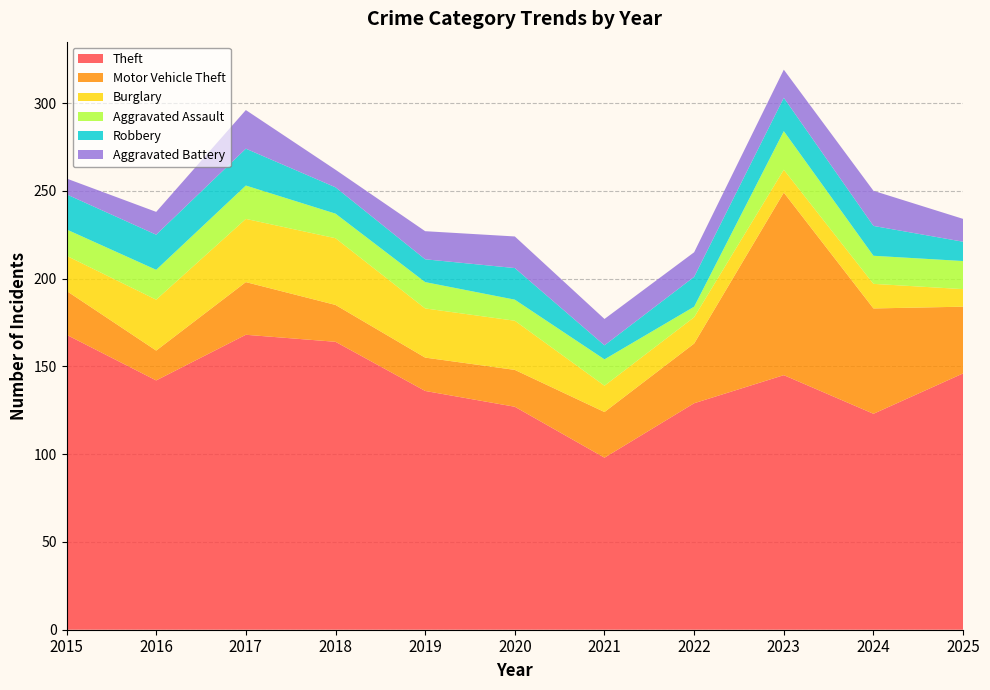

Reading left to right, extract all data points from this chart.

Theft: 2015=168	2016=142	2017=168	2018=164	2019=136	2020=127	2021=98	2022=129	2023=145	2024=123	2025=146
Motor Vehicle Theft: 2015=25	2016=17	2017=30	2018=21	2019=19	2020=21	2021=26	2022=34	2023=104	2024=60	2025=38
Burglary: 2015=20	2016=29	2017=36	2018=38	2019=28	2020=28	2021=15	2022=15	2023=13	2024=14	2025=10
Aggravated Assault: 2015=15	2016=17	2017=19	2018=14	2019=15	2020=12	2021=15	2022=6	2023=22	2024=16	2025=16
Robbery: 2015=20	2016=20	2017=21	2018=15	2019=13	2020=18	2021=8	2022=17	2023=19	2024=17	2025=11
Aggravated Battery: 2015=9	2016=13	2017=22	2018=10	2019=16	2020=18	2021=15	2022=14	2023=16	2024=20	2025=13